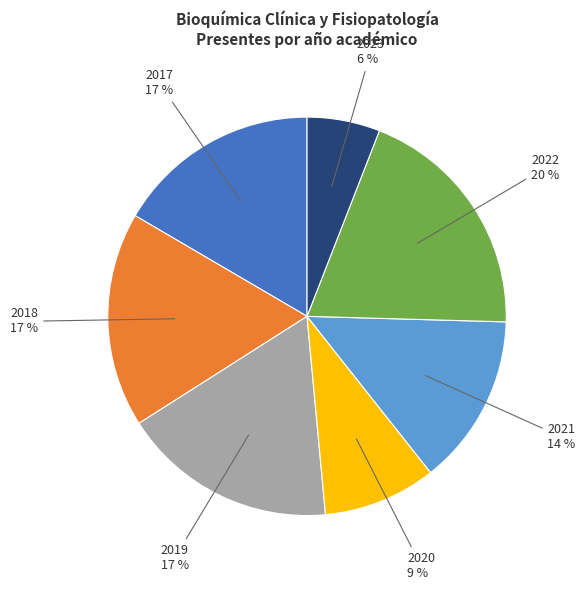

Is there any slice that represents more than half of the pie?

No